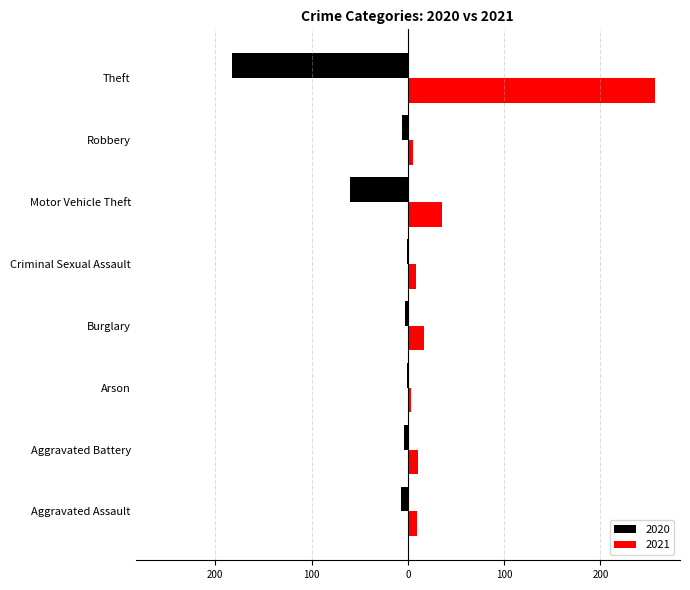

What are all the series names shown in the legend?

2020, 2021